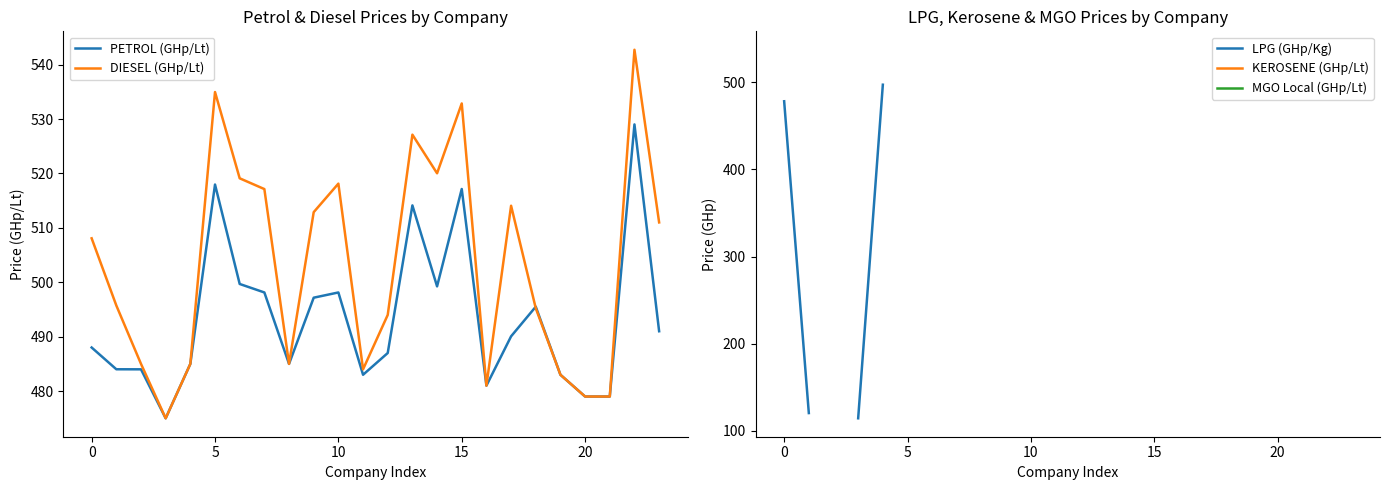

True or false: DIESEL (GHp/Lt) has a value of 532.9 at 15.

True